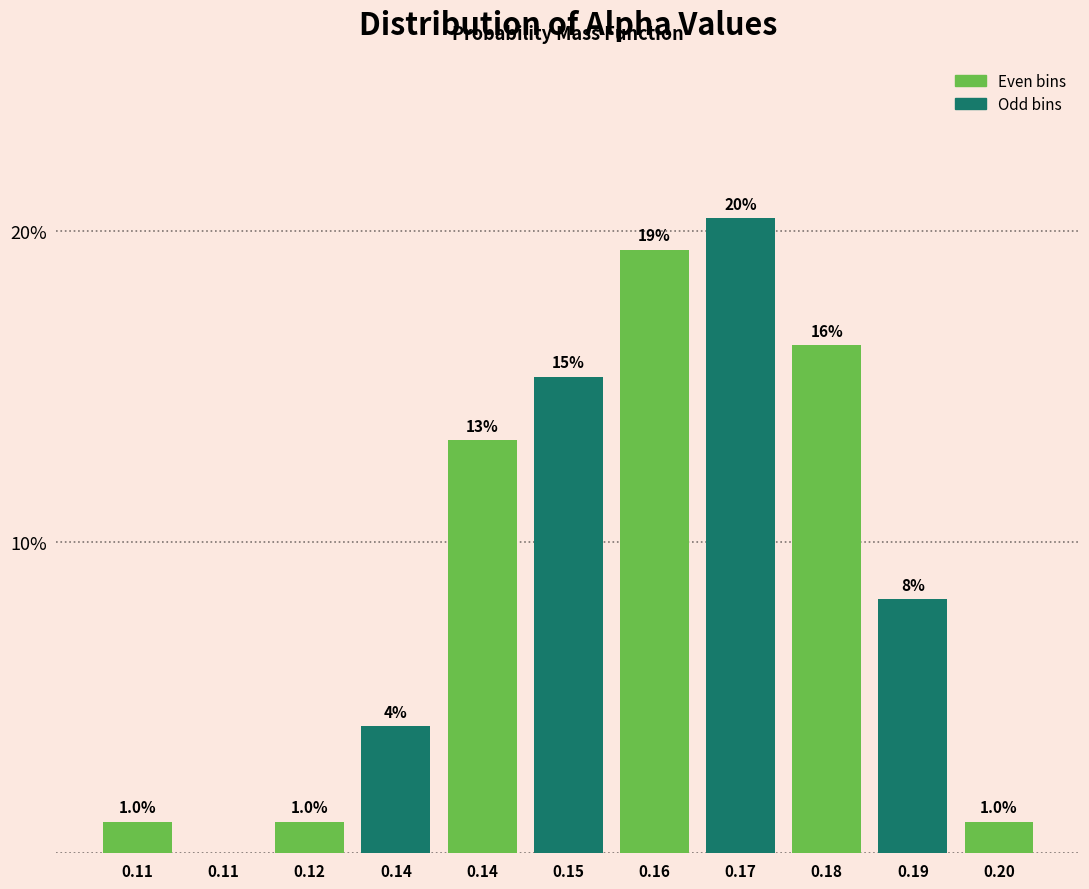

Are the bars horizontal?

No